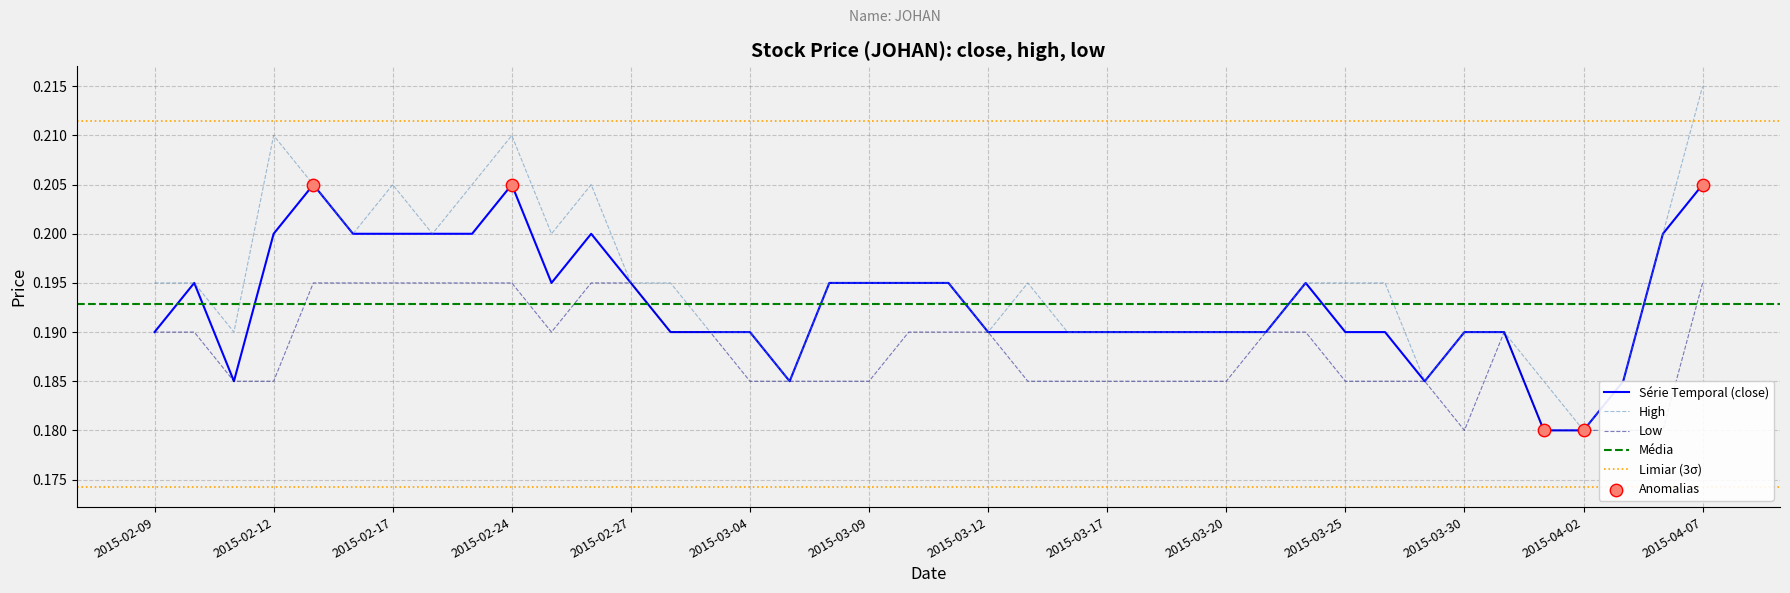

Which series reaches the minimum Y coordinate?

close